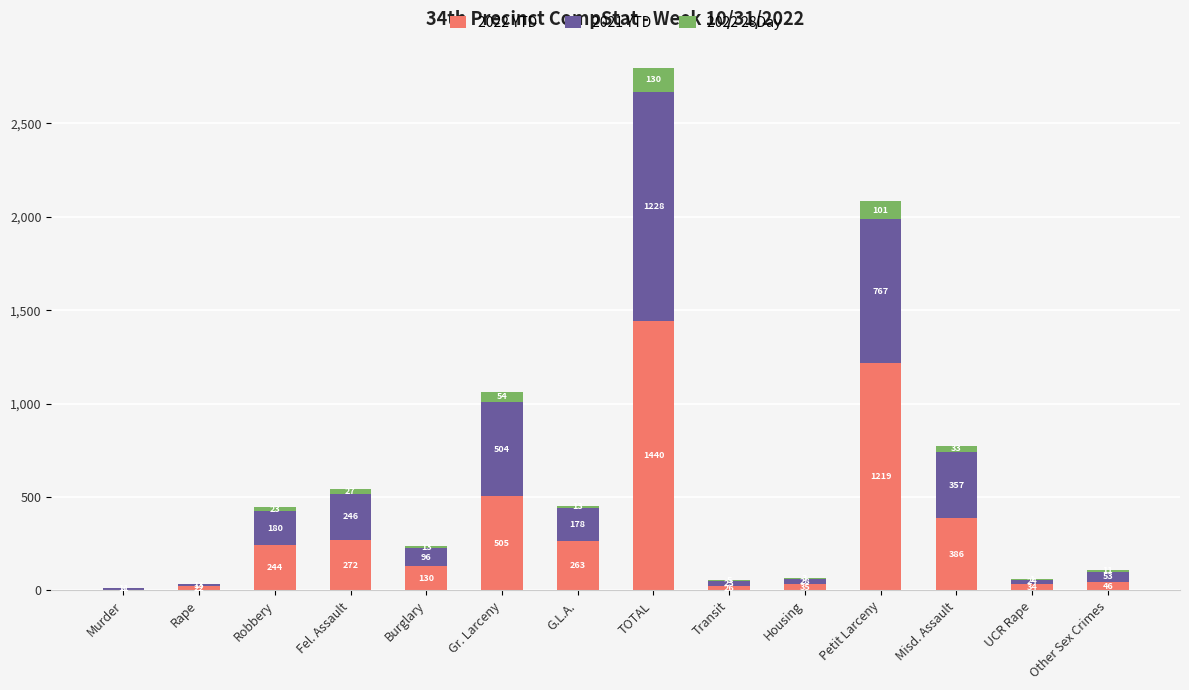

The 2022 YTD series shows 1440 at TOTAL. True or false?

True